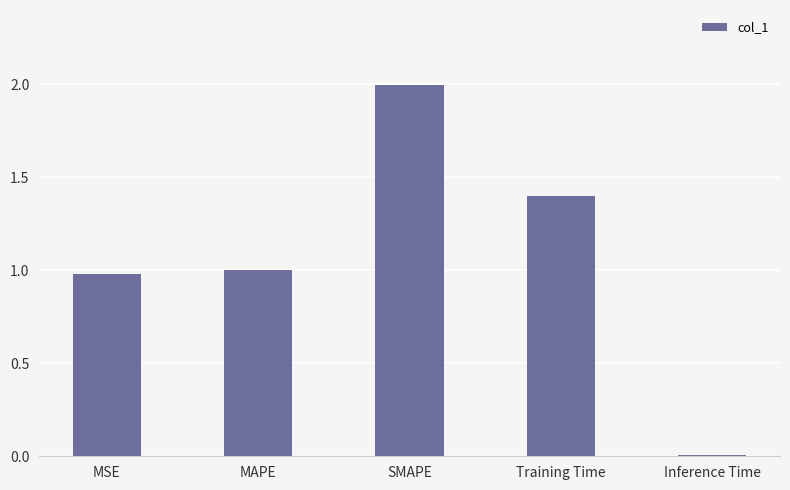

How many distinct data groups are displayed?

1